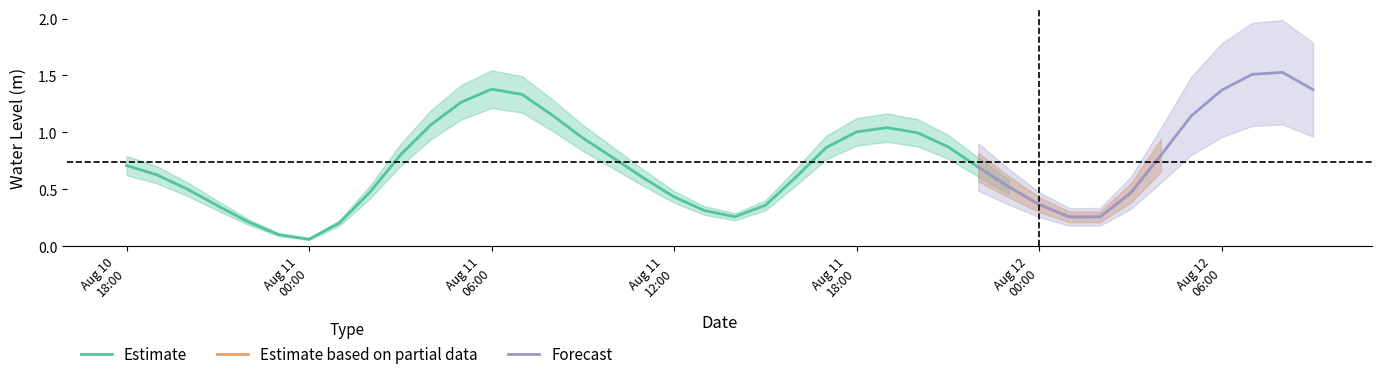

How many categories are shown in the chart?

40